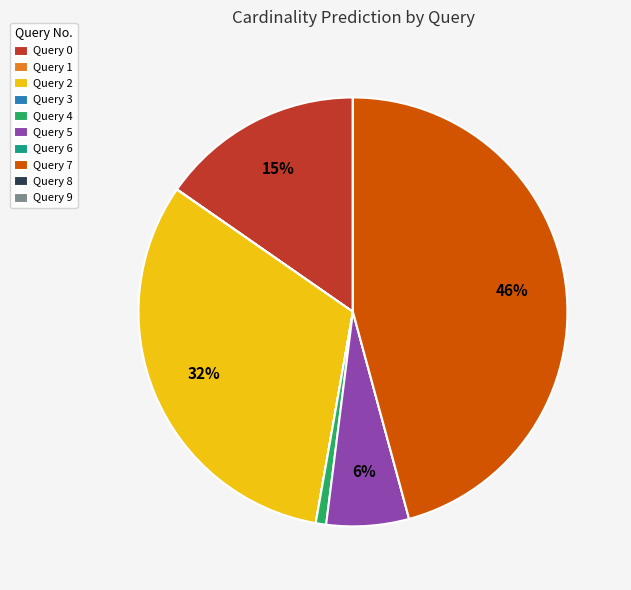

To the nearest percent, what portion does Query 2 represent?

32%